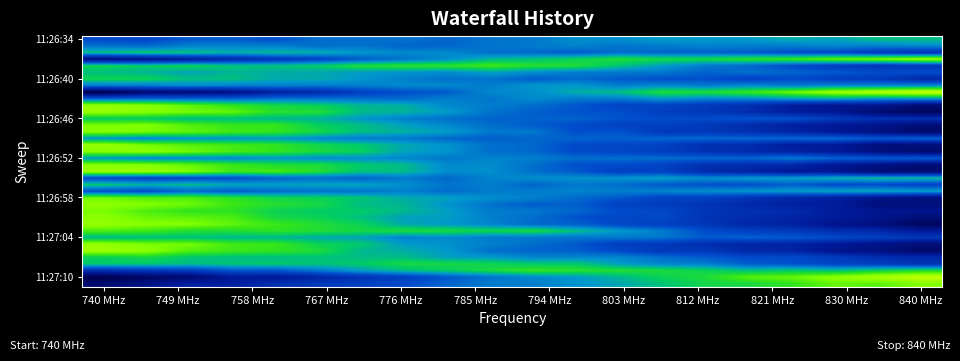

At which category does the chart reach its minimum across all series?

740 MHz